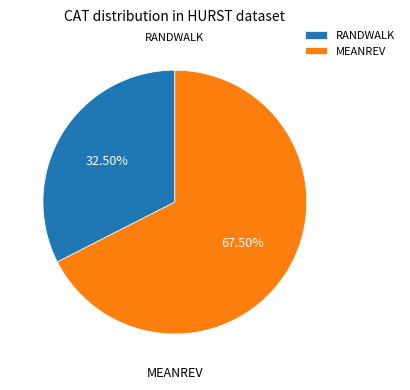

Which slice is the largest?

MEANREV